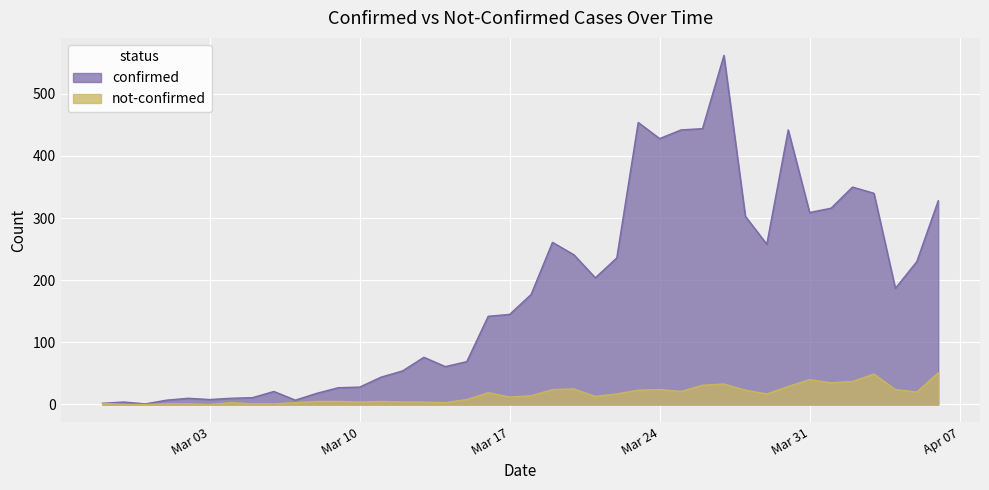

What is the difference between the second highest and second lowest values in the not-confirmed series?

49